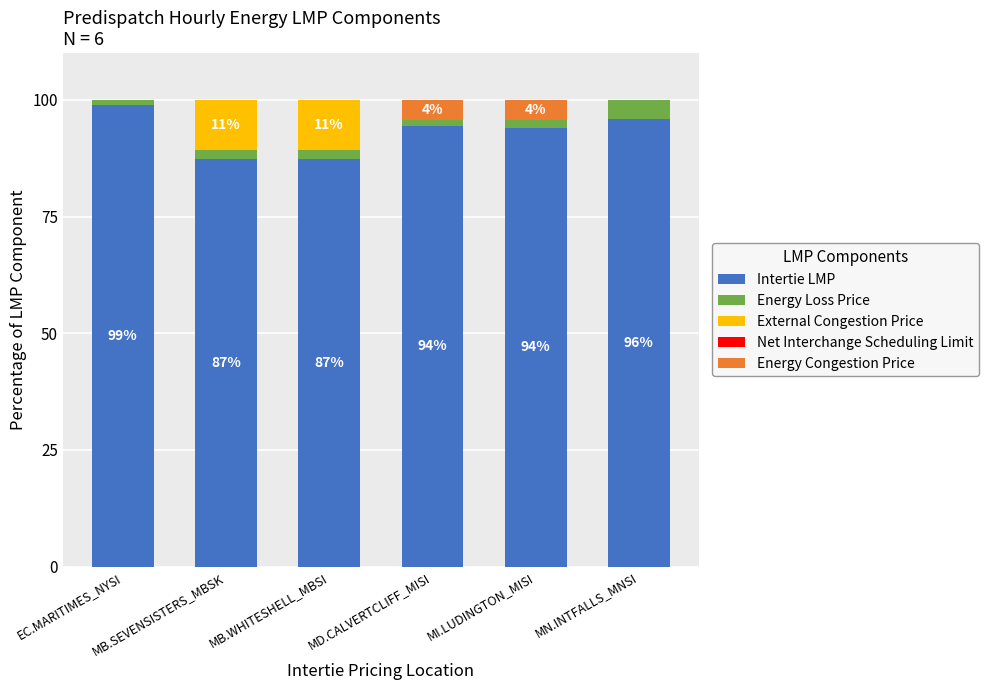

Count the number of data series in this chart.

4